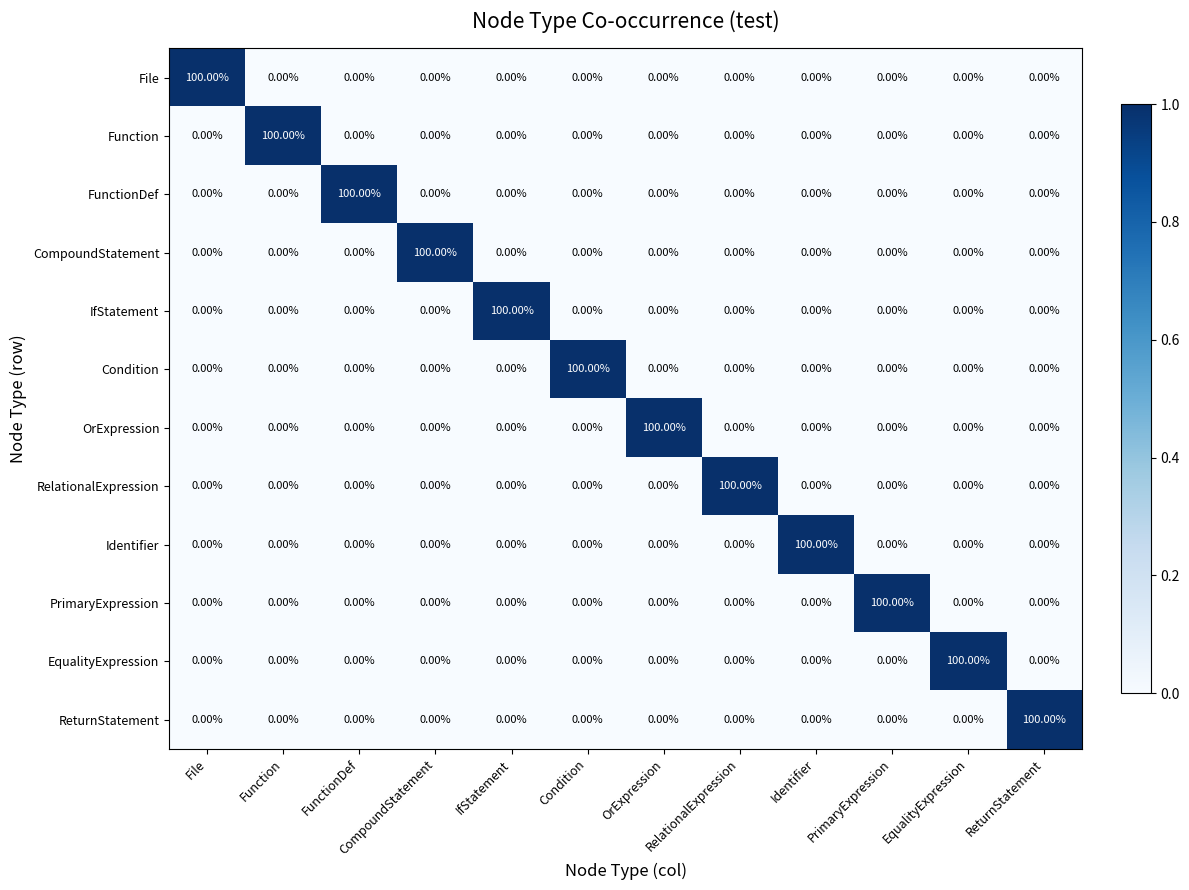

At how many categories does at least one series exceed 0?

12